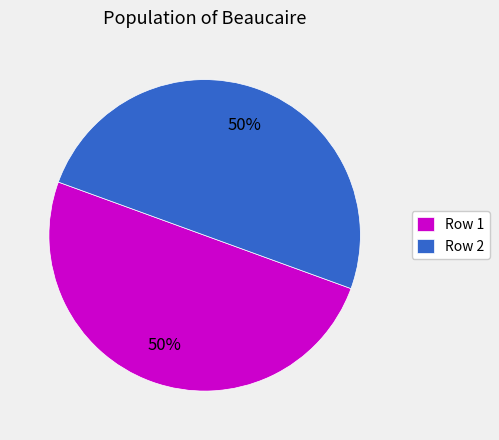

To the nearest percent, what is the average slice percentage?

50%